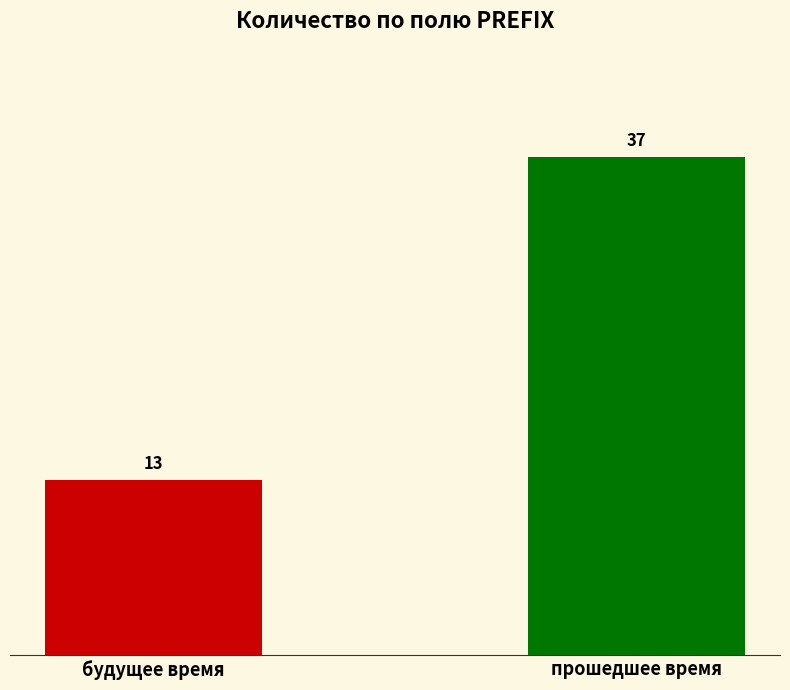

What is the change in value from будущее время to прошедшее время?

+24